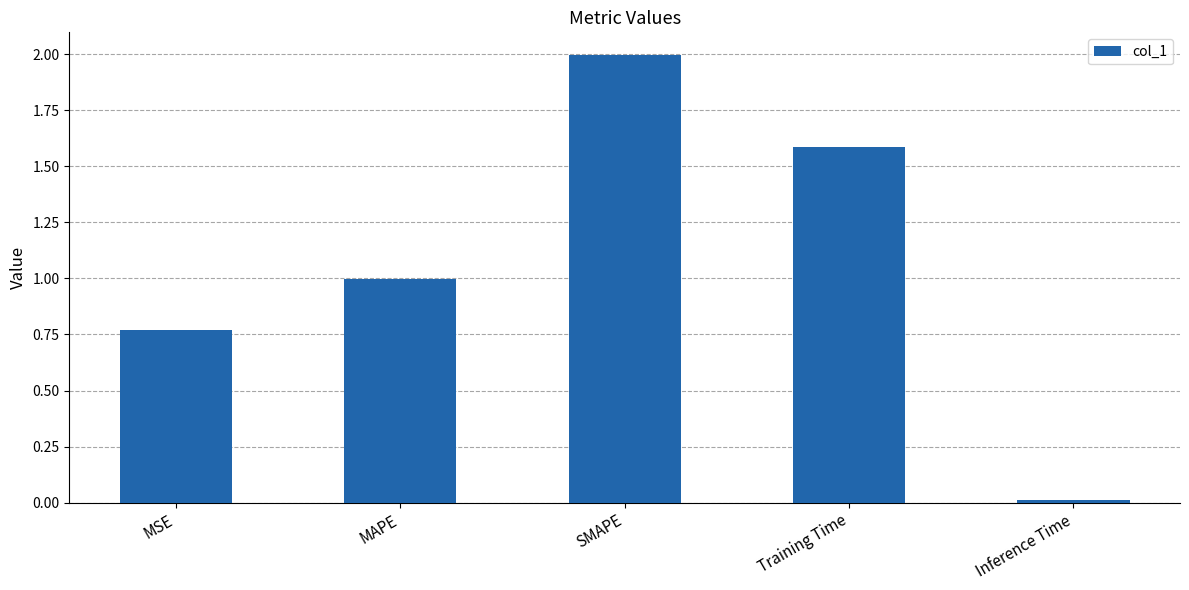

Rank the categories by value from highest to lowest.

SMAPE, Training Time, MAPE, MSE, Inference Time